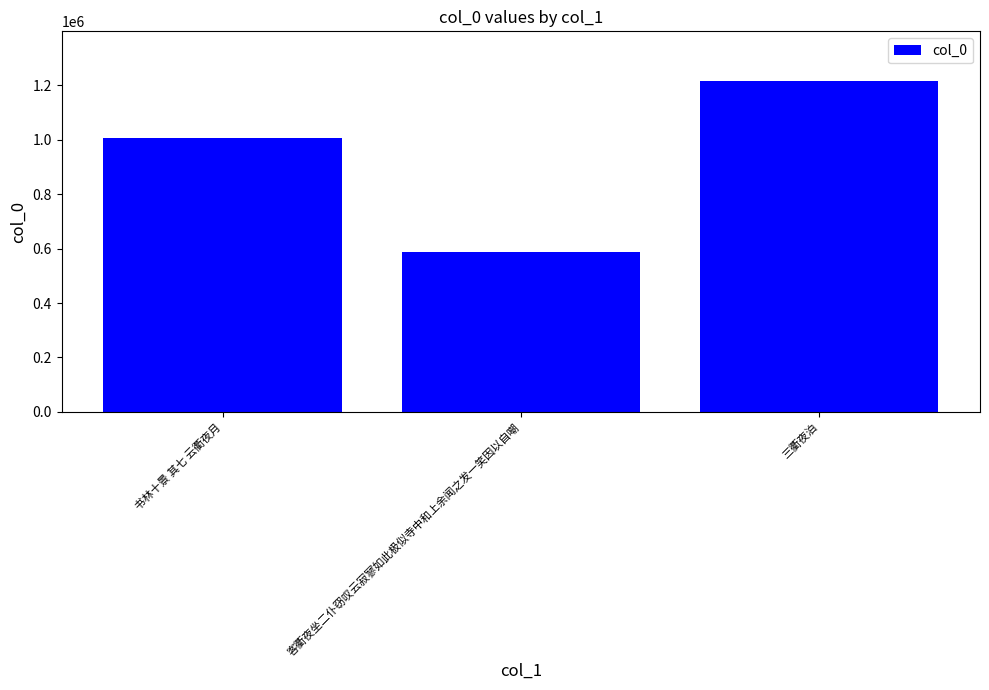

What value does the data have at 书林十景 其七 云衢夜月, to the nearest 10?

1008030